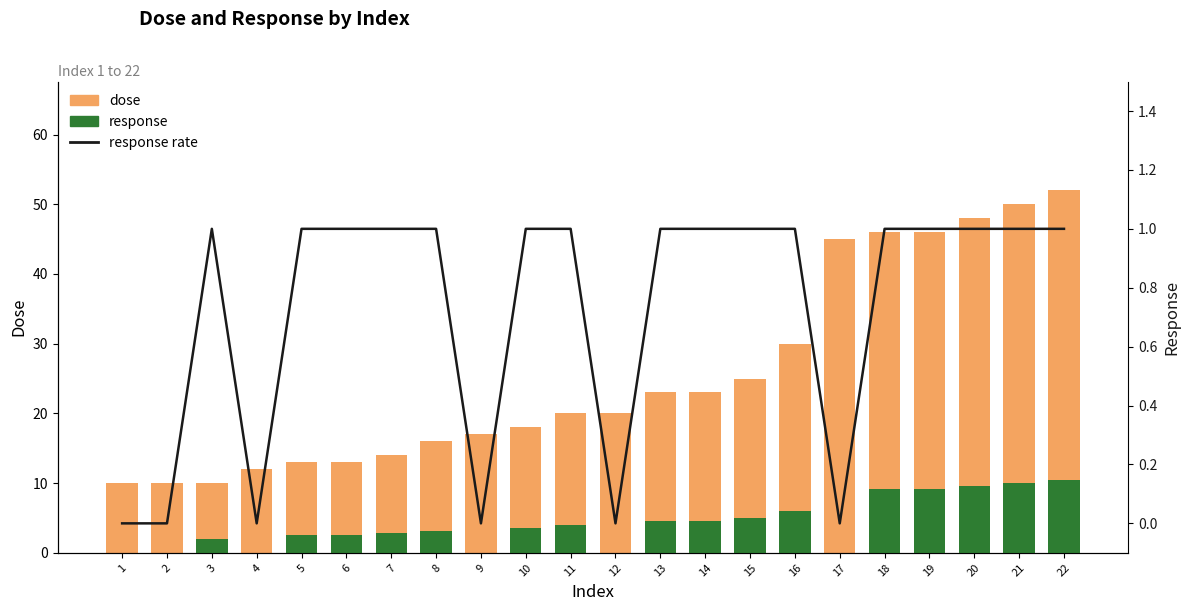

At which category is the sum across all series the highest?

22